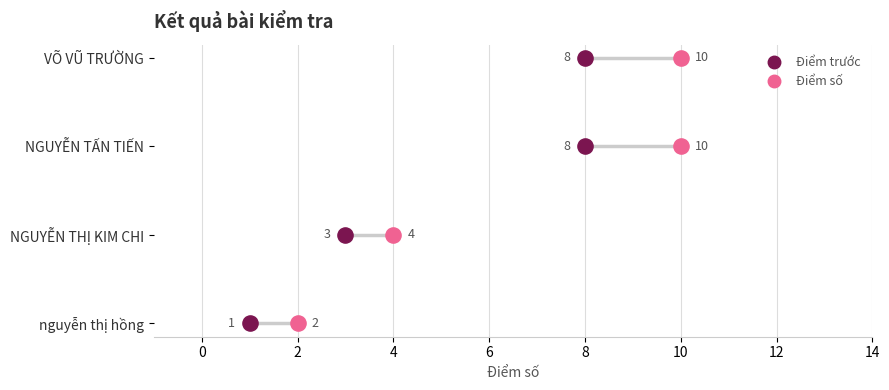

Which series contains the lowest Y value?

Điểm trước